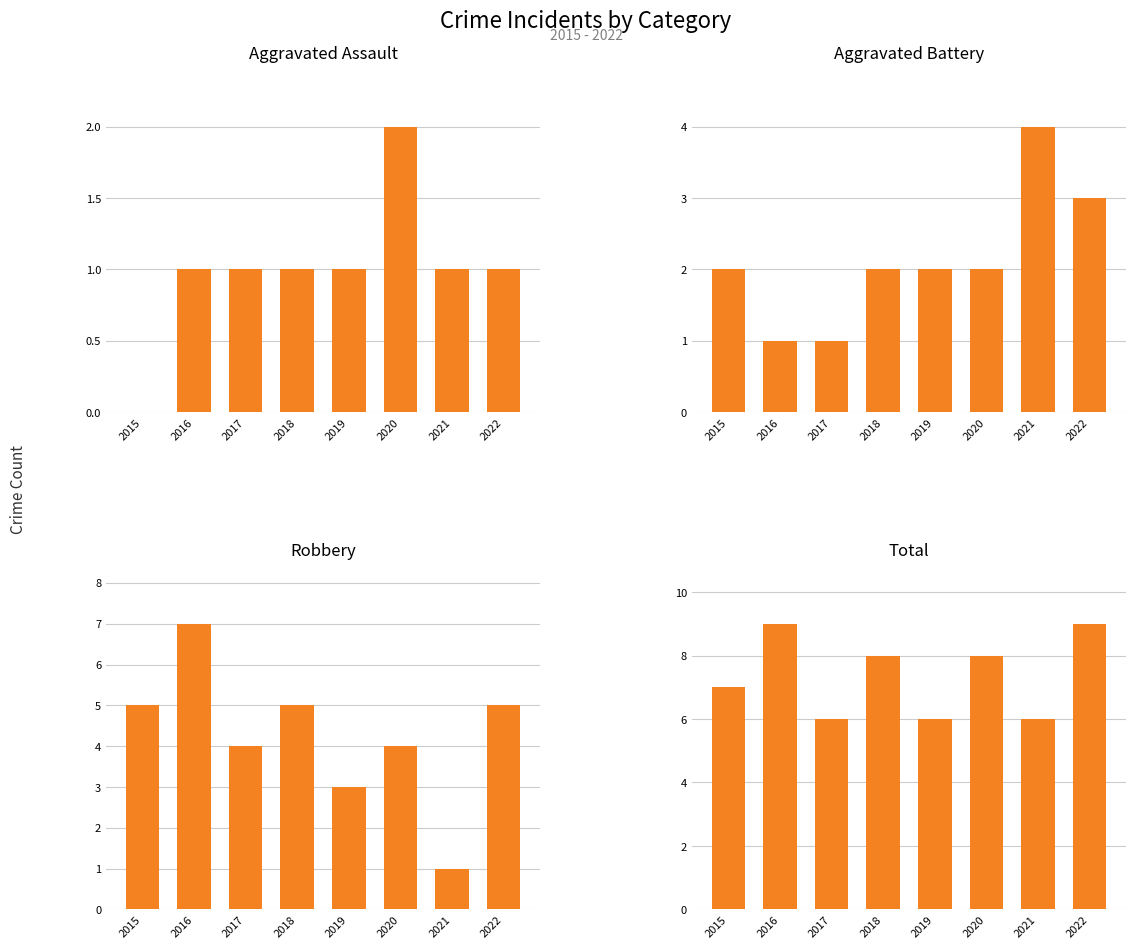

Reading left to right, transcribe all the data shown in this chart.

Aggravated Assault: 2015=0	2016=1	2017=1	2018=1	2019=1	2020=2	2021=1	2022=1
Aggravated Battery: 2015=2	2016=1	2017=1	2018=2	2019=2	2020=2	2021=4	2022=3
Robbery: 2015=5	2016=7	2017=4	2018=5	2019=3	2020=4	2021=1	2022=5
Total: 2015=7	2016=9	2017=6	2018=8	2019=6	2020=8	2021=6	2022=9